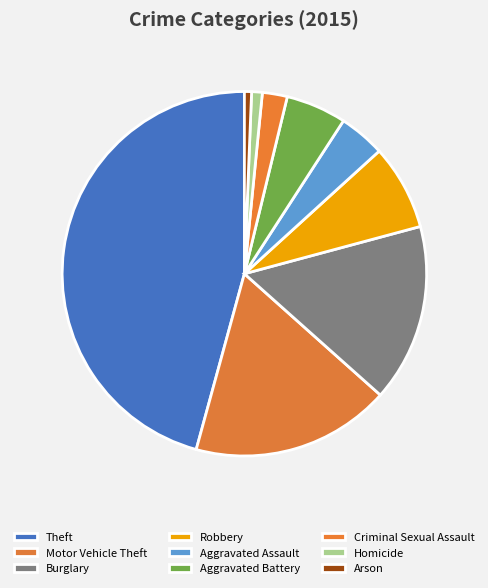

To the nearest percent, what is the difference between the Aggravated Battery and Aggravated Assault slice percentages?

1%